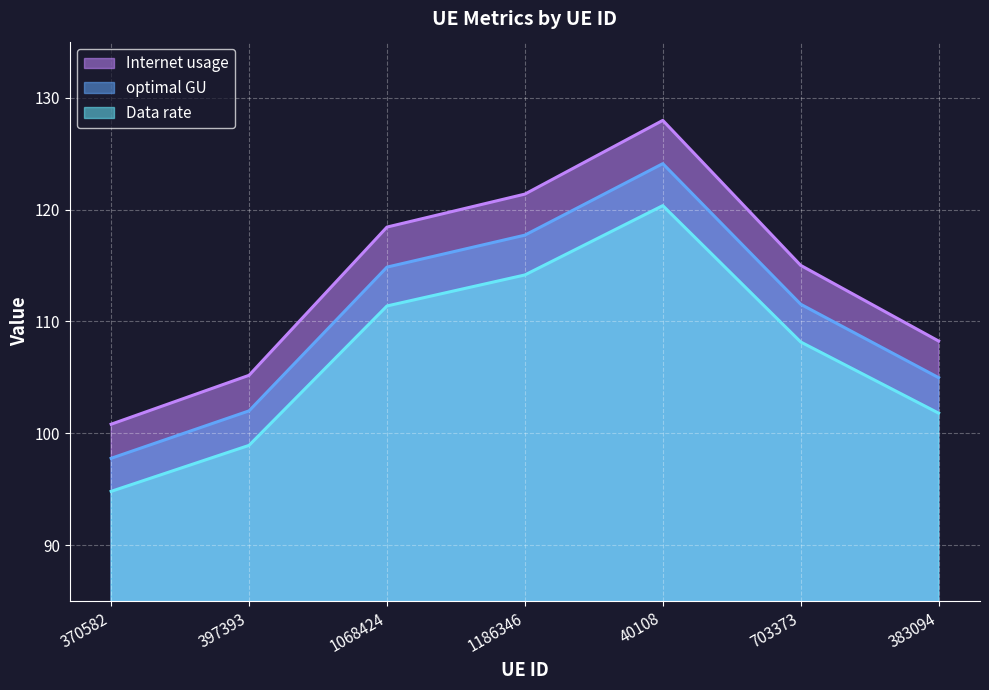

Which label corresponds to the smallest value in the chart?

370582